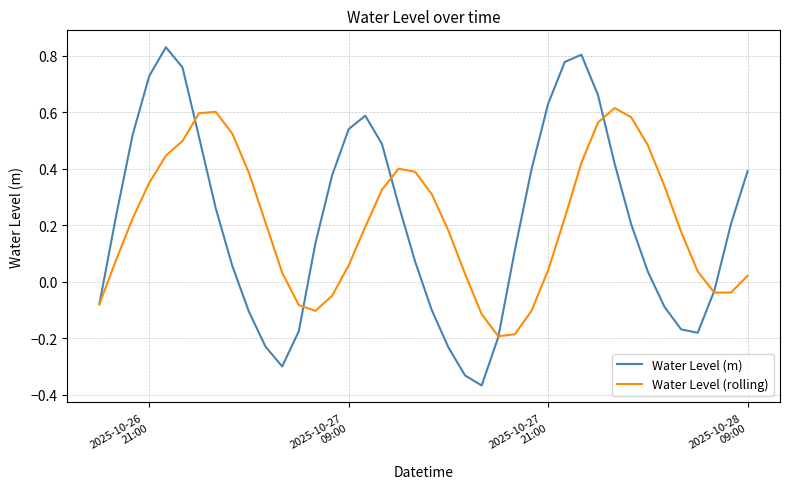

List the series in order of their peak value, highest first.

Water Level (m), Water Level (rolling)